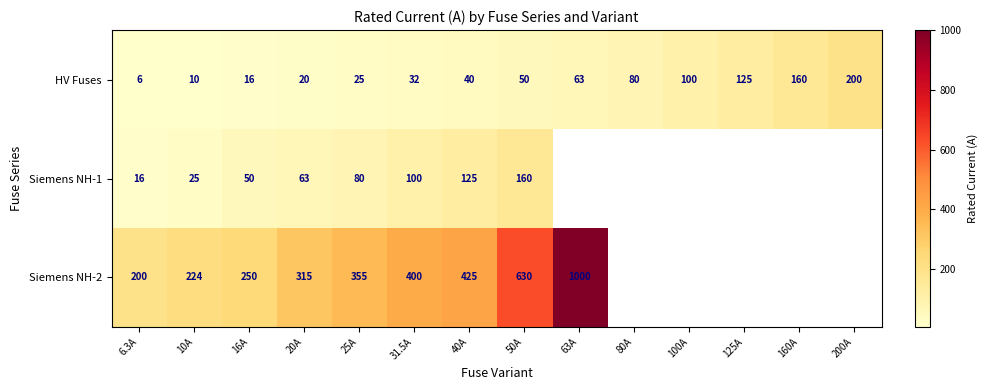

What is the difference between the second highest and second lowest values in the HV Fuses series?

150.0